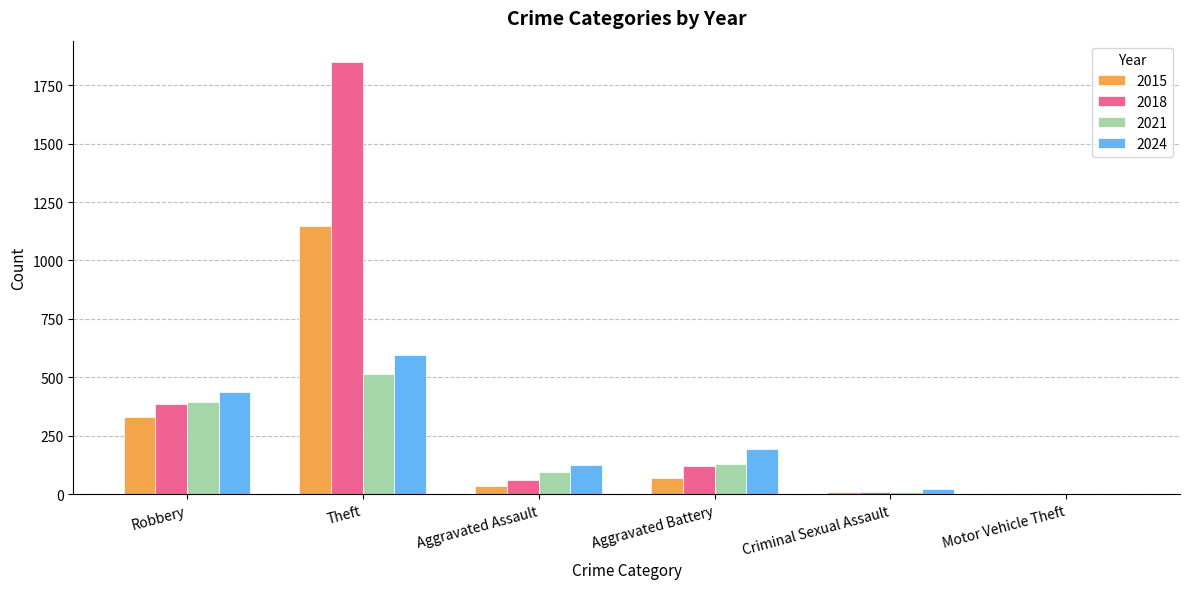

Which category has the highest value across all series?

Theft